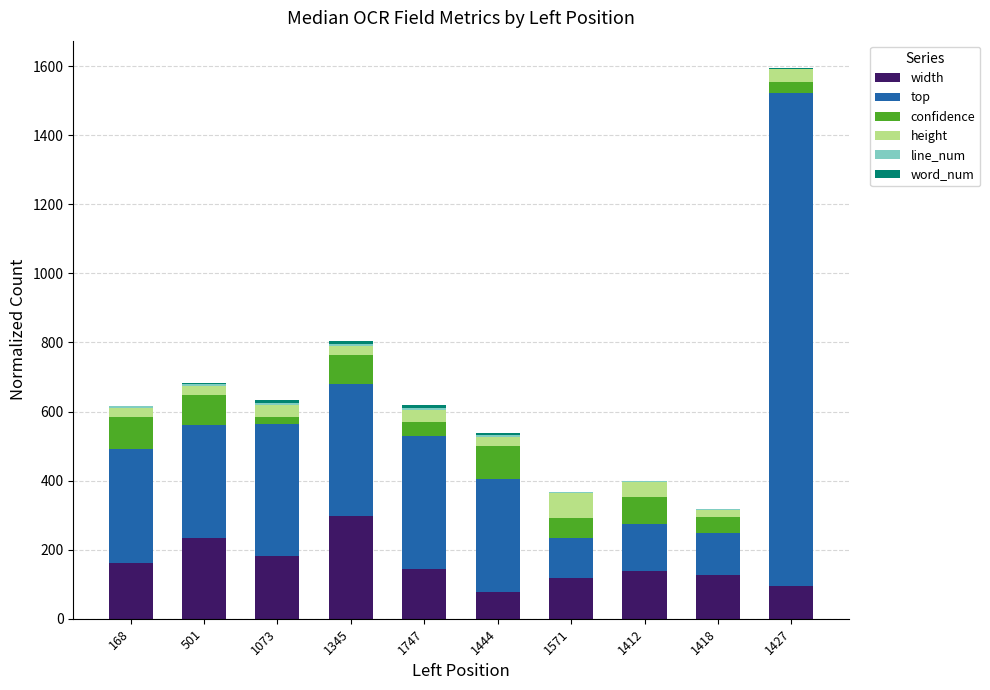

At which category is the sum across all series the highest?

1427